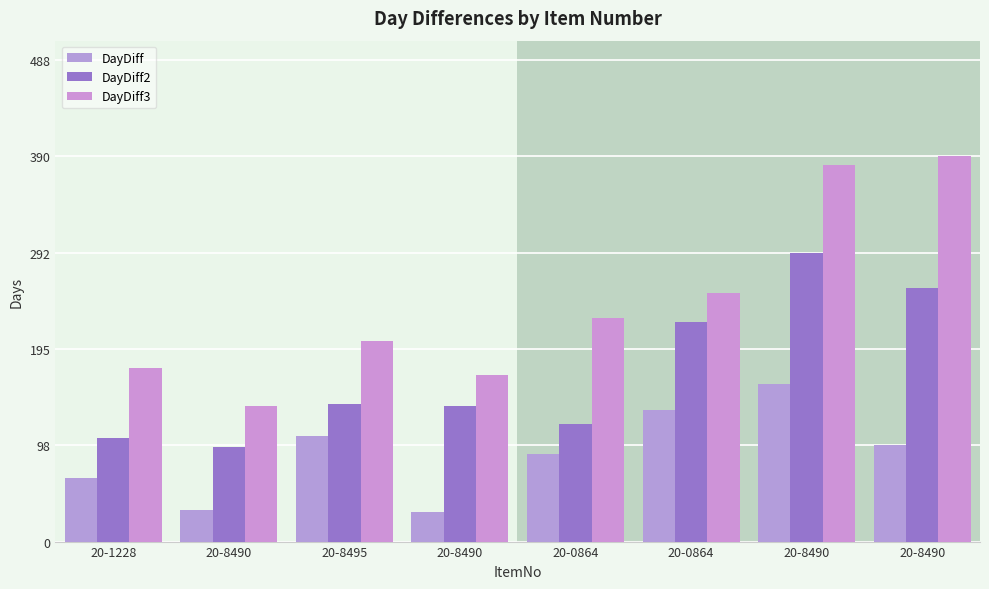

At which label does DayDiff3 reach its minimum?

20-8490